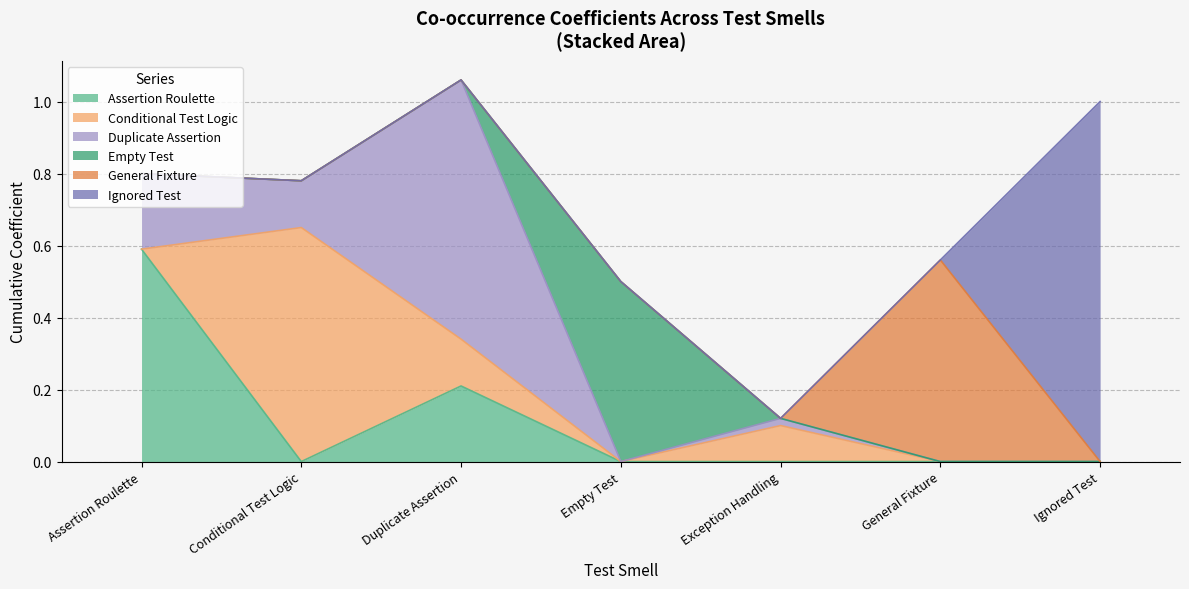

Does the chart display data point markers on the line(s)?

No